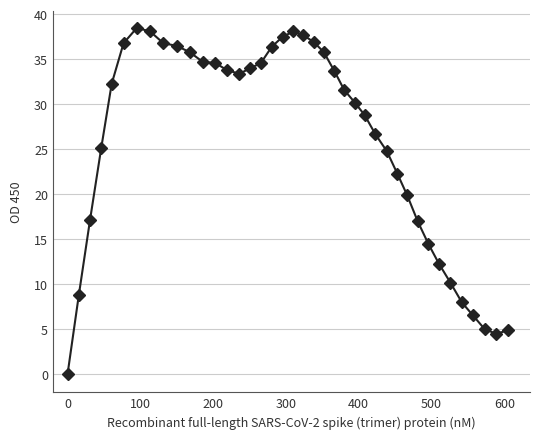

What is the value of the 11th point from the left?

35.8